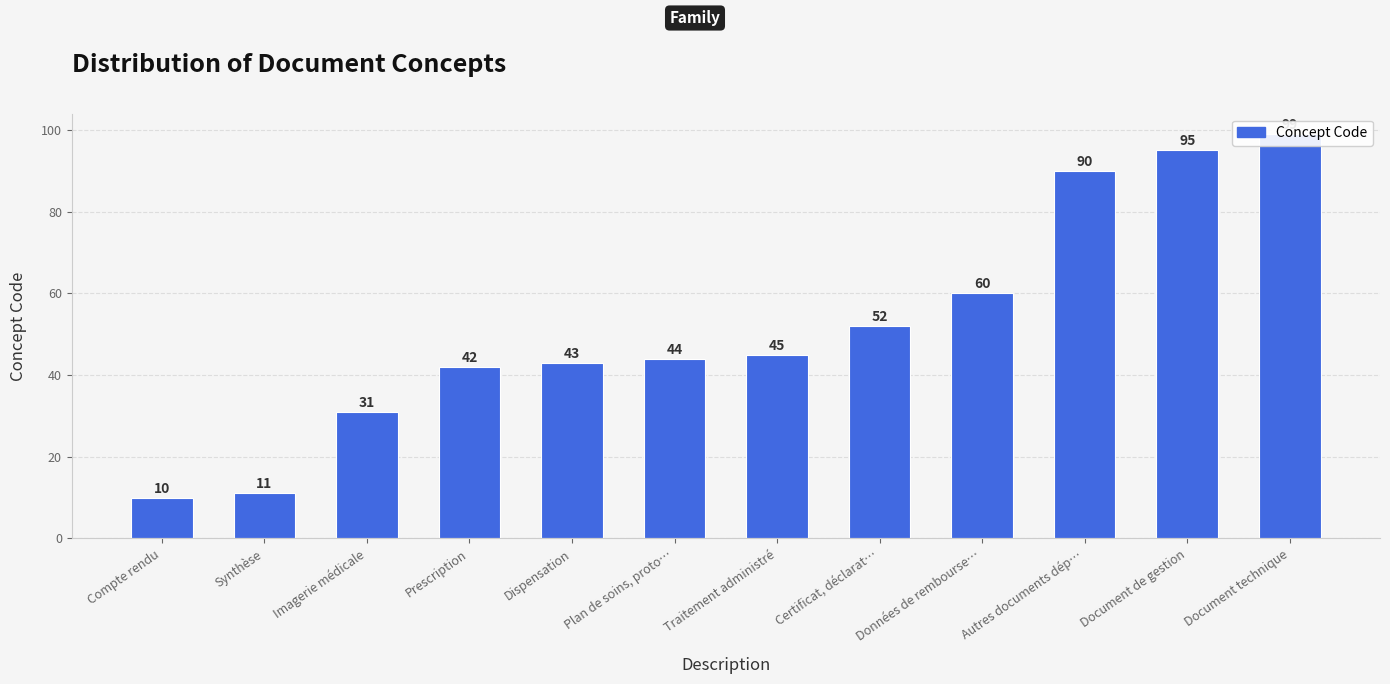

Count the number of categories in the chart.

12